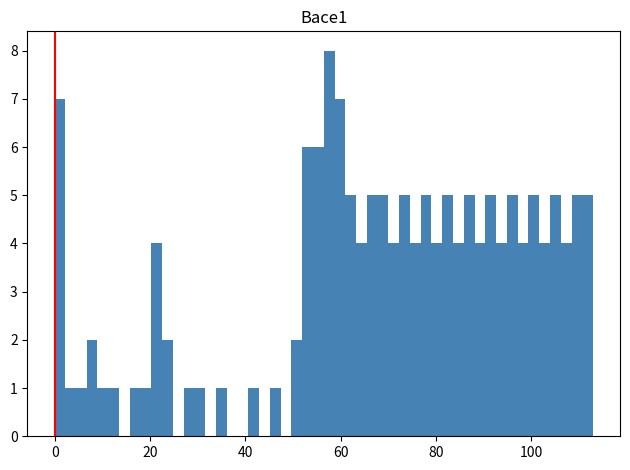

Around what value on the x-axis is the tallest bar? Give the approximate position of its centre, as read against the axis.

58